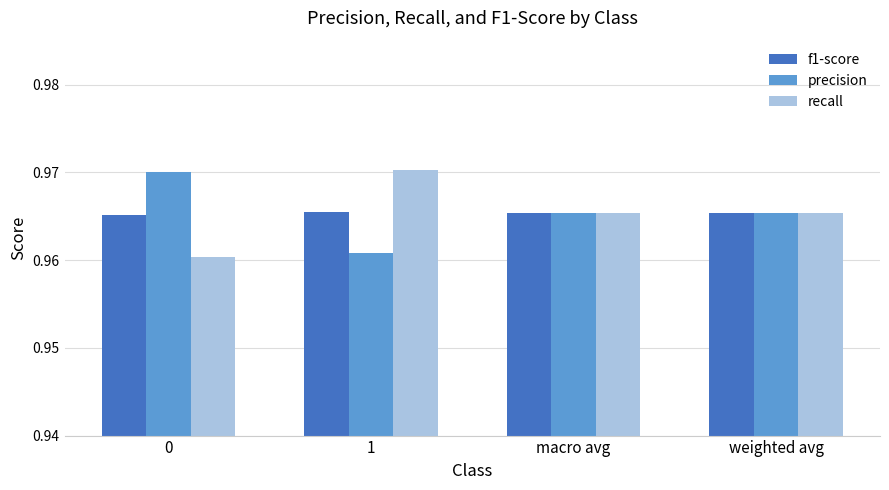

What position from the right is 1?

3